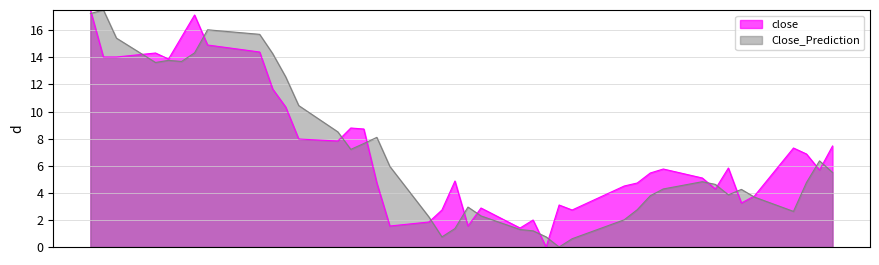

At how many categories does at least one series exceed 10?

12